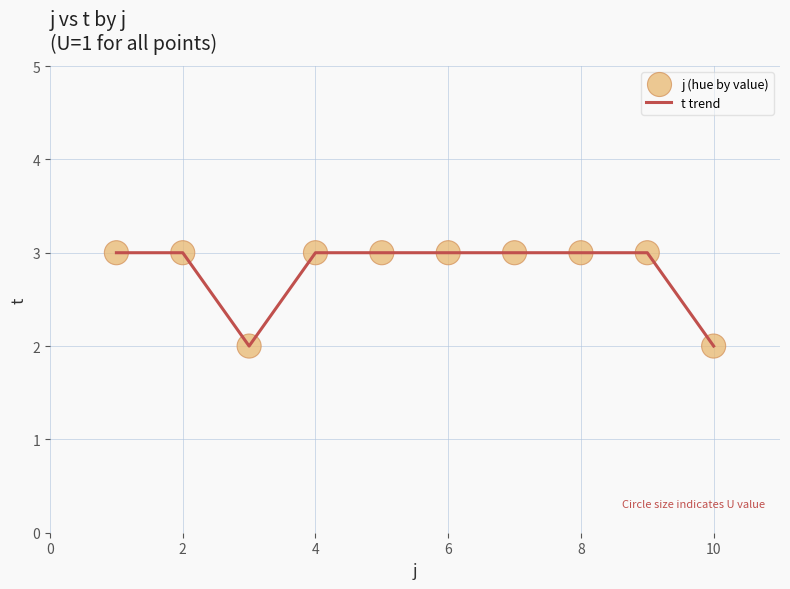

What is the greatest value displayed?

3